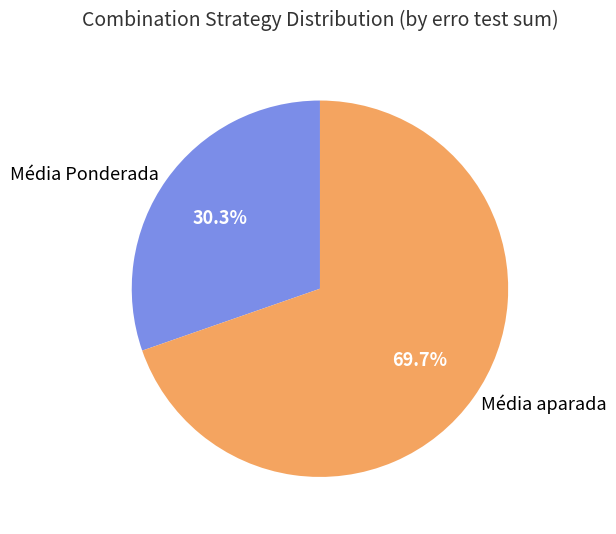

Between Média Ponderada and Média aparada, which is larger?

Média aparada